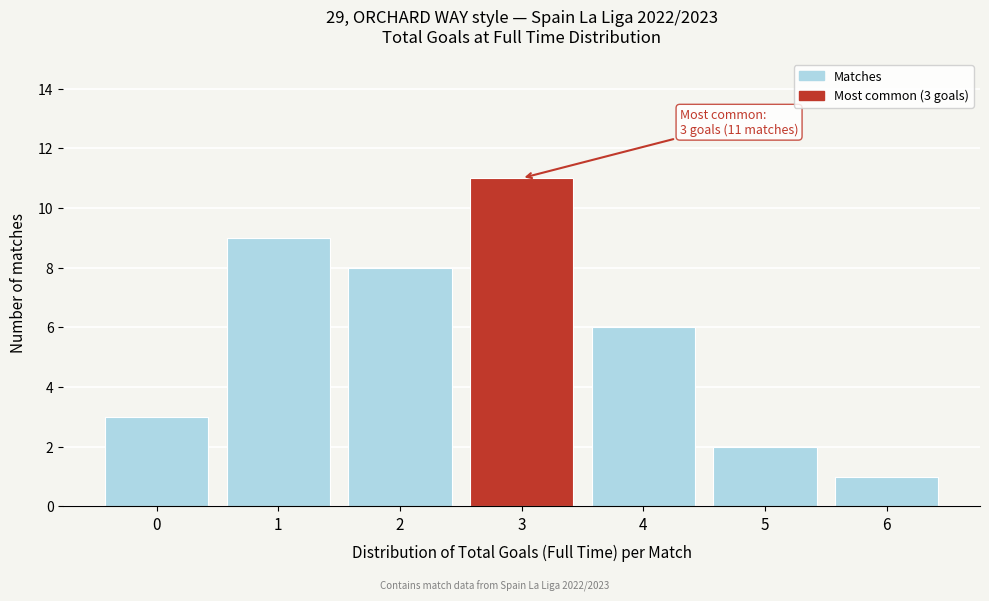

Reading left to right, what are all the values shown in this chart?

0=3	1=9	2=8	3=11	4=6	5=2	6=1